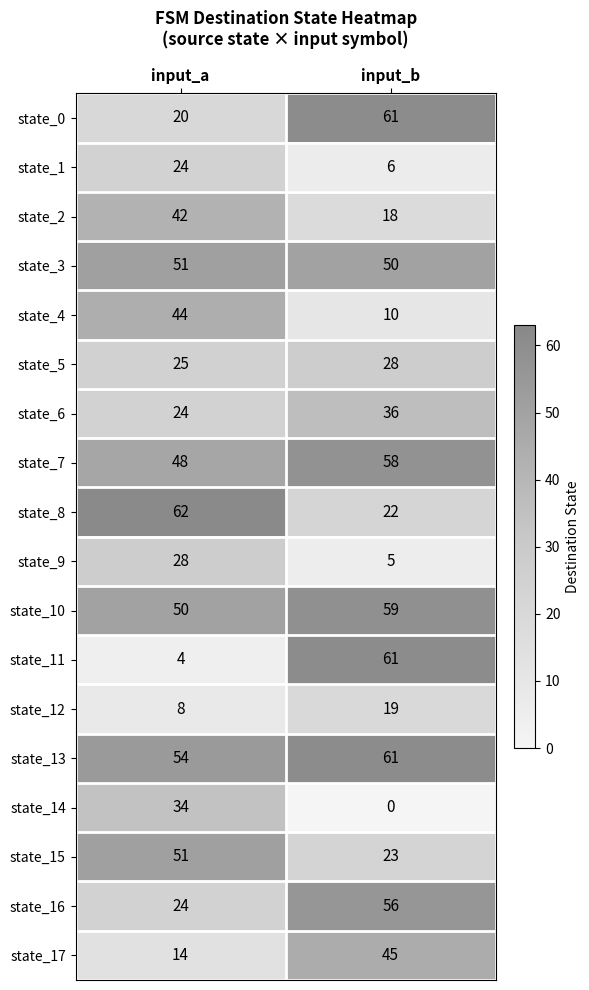

What is the difference between the state_13 values at input_a and input_b?

7